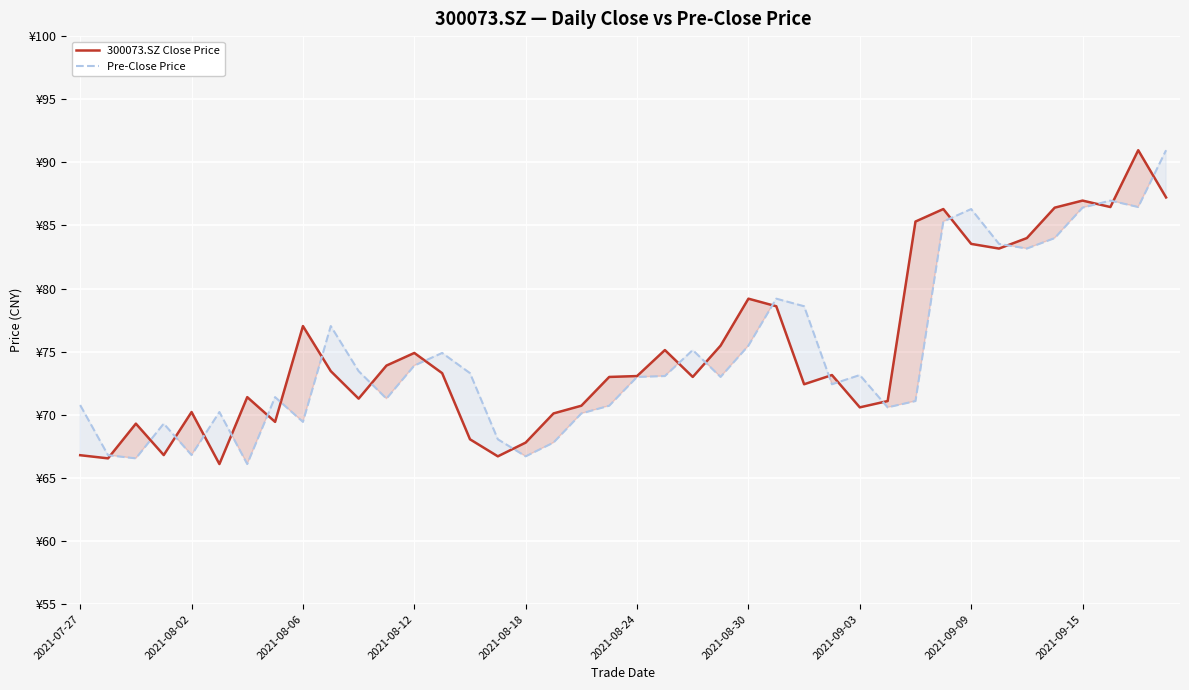

Which series has the widest spread of values?

300073.SZ Close Price